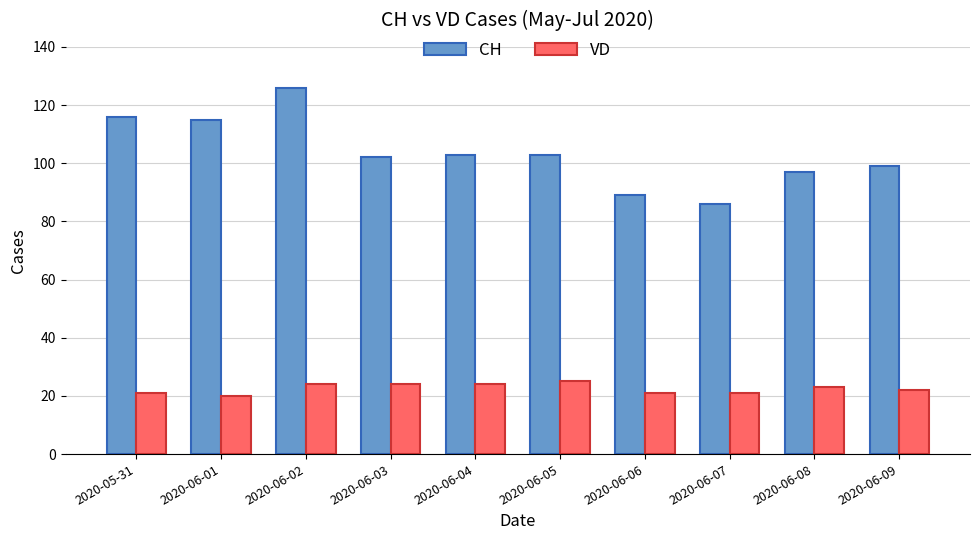

At which label does CH first exceed 103?

2020-05-31